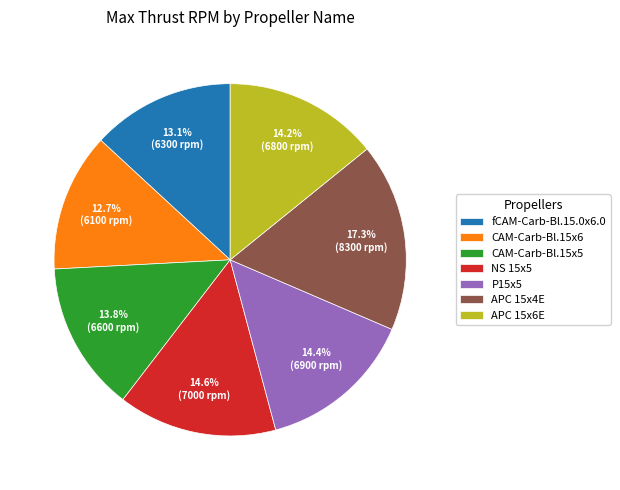

Which slice is the largest?

APC 15x4E